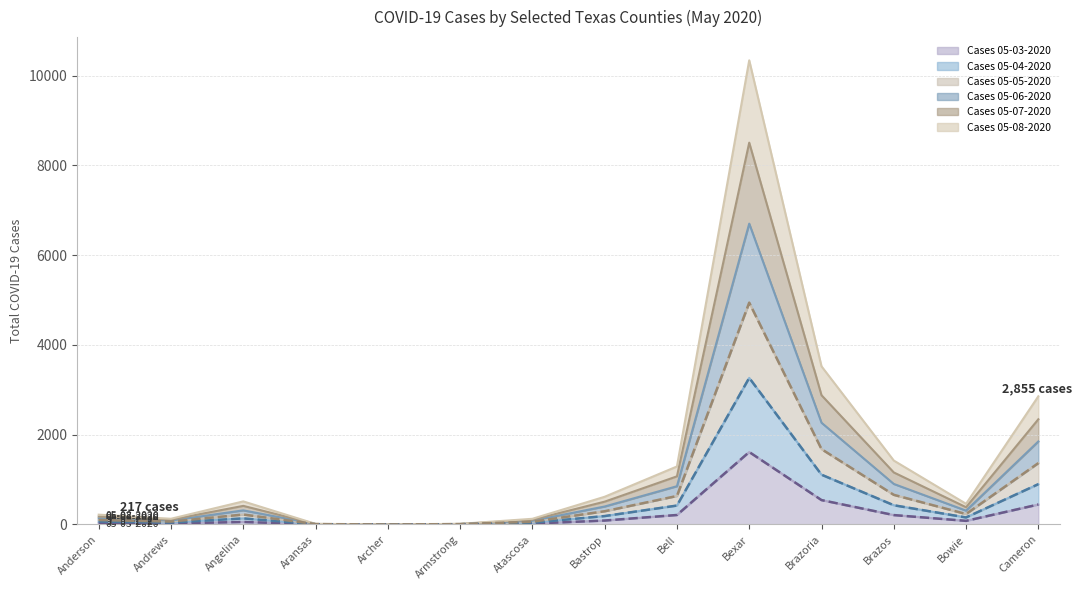

Where is the first local maximum for Cases 05-04-2020?

Angelina